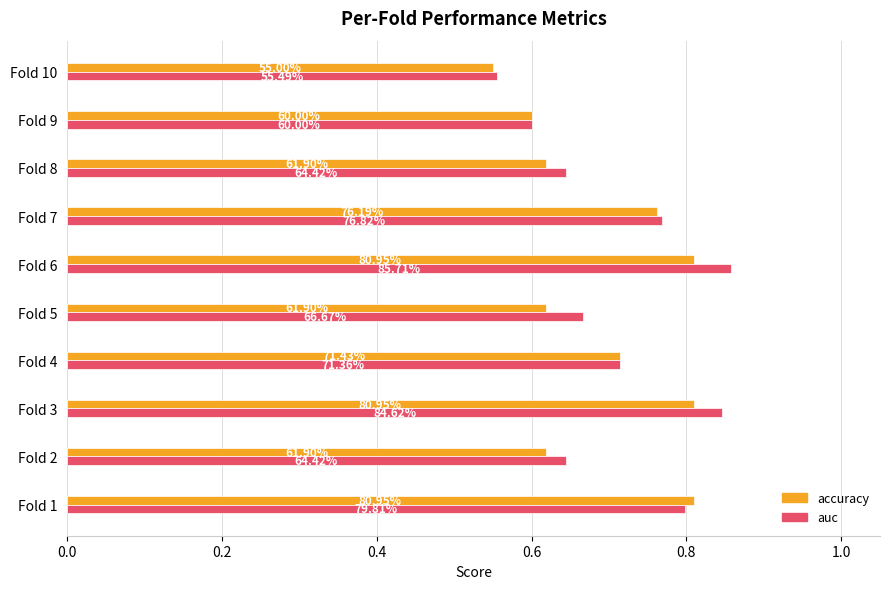

What are all the series names shown in the legend?

accuracy, auc